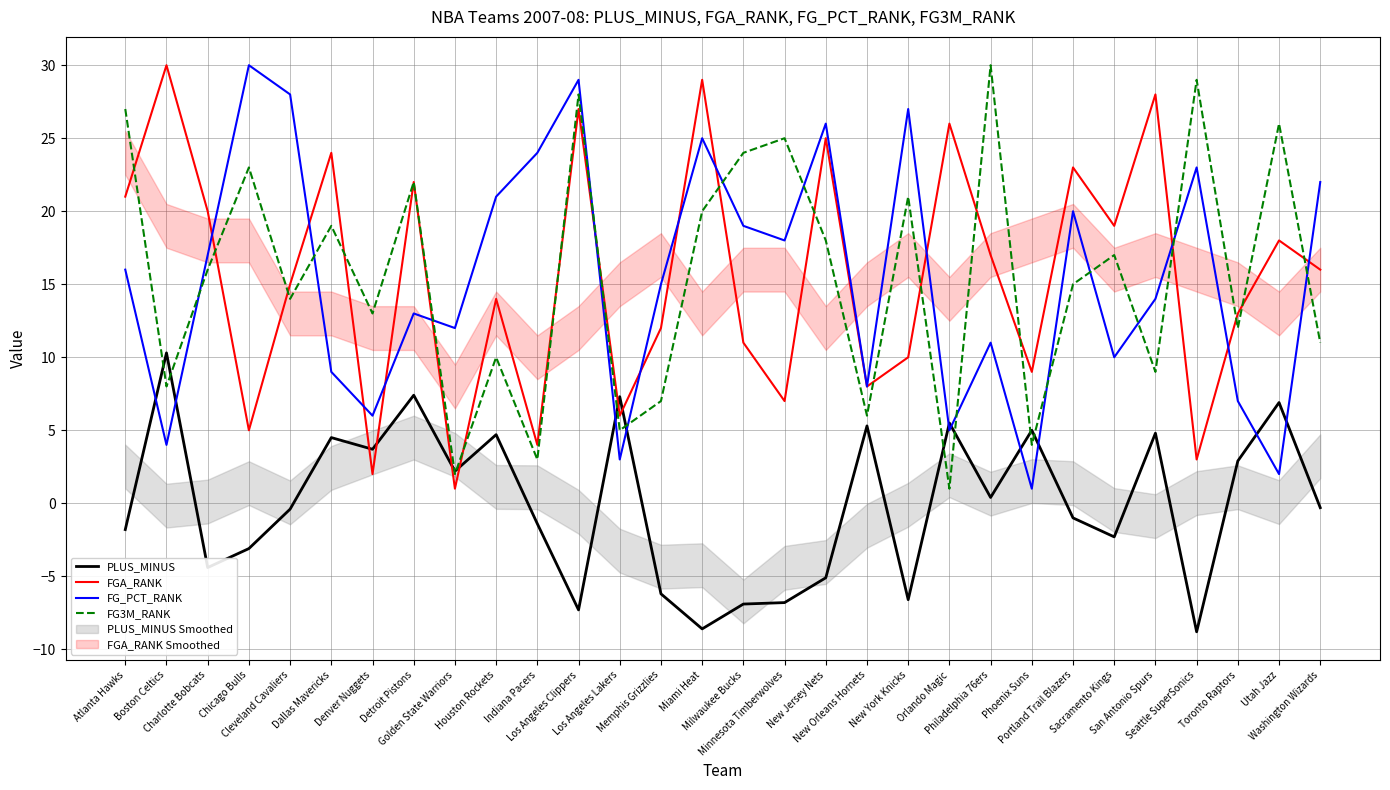

What is the difference between the maximum and second lowest values in the FG3M_RANK series?

28.0